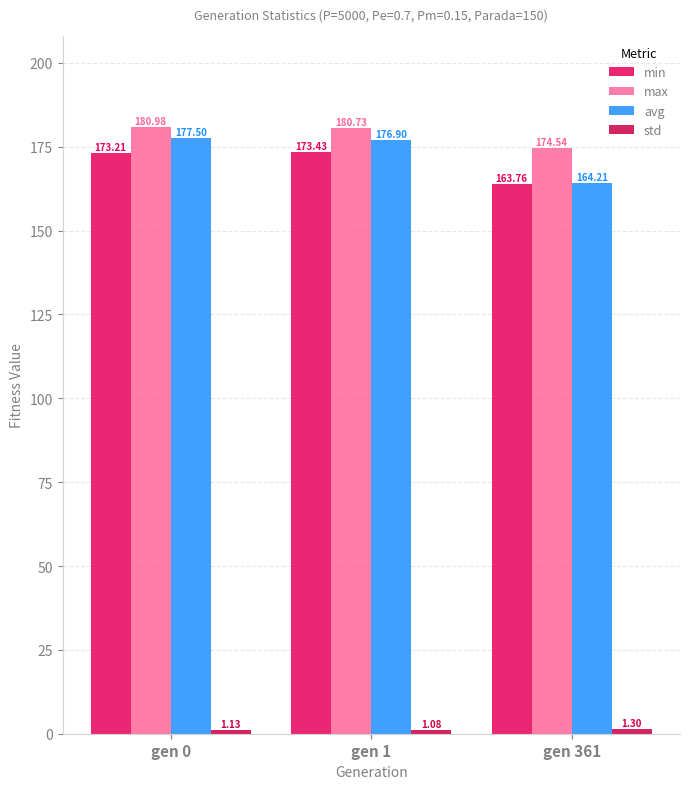

What is the sum of the min values at gen 1 and gen 0?

346.6